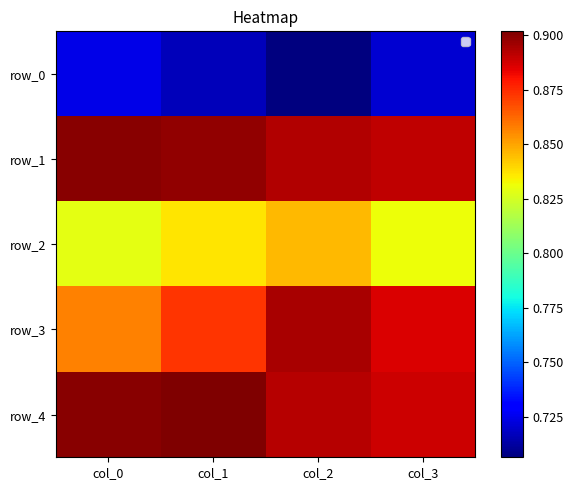

Reading left to right, list all the values displayed in this chart.

row_0: col_0=0.7	col_1=0.7	col_2=0.7	col_3=0.7
row_1: col_0=0.9	col_1=0.9	col_2=0.9	col_3=0.9
row_2: col_0=0.8	col_1=0.8	col_2=0.8	col_3=0.8
row_3: col_0=0.9	col_1=0.9	col_2=0.9	col_3=0.9
row_4: col_0=0.9	col_1=0.9	col_2=0.9	col_3=0.9